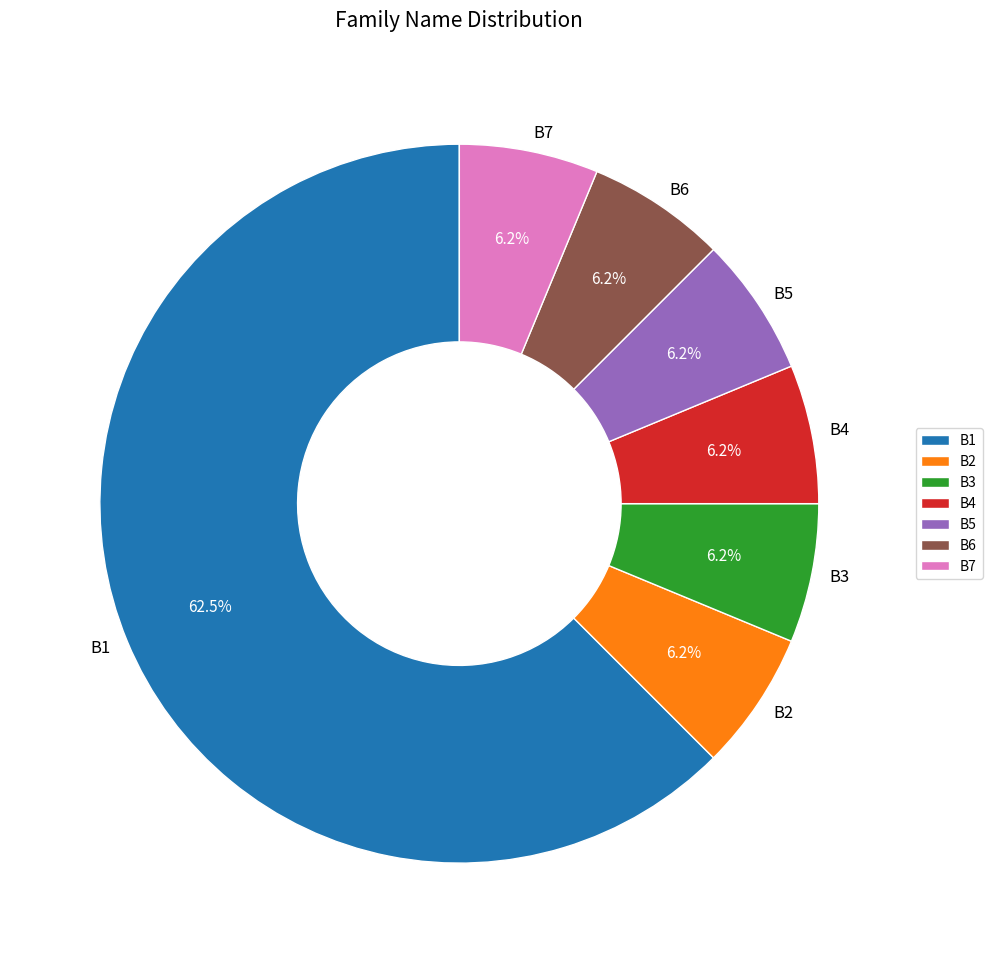

What is the ratio of the value at B4 to the value at B7?

1.0